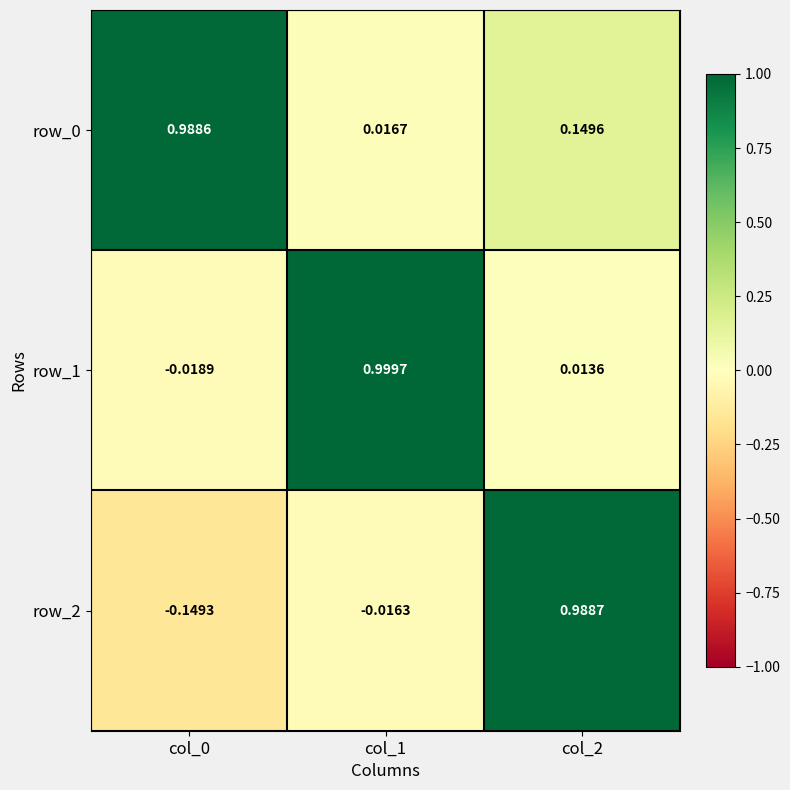

Reading right to left, what are all the values shown in this chart?

row_0: 0.1	0.0	1.0
row_1: 0.0	1.0	-0.0
row_2: 1.0	-0.0	-0.1